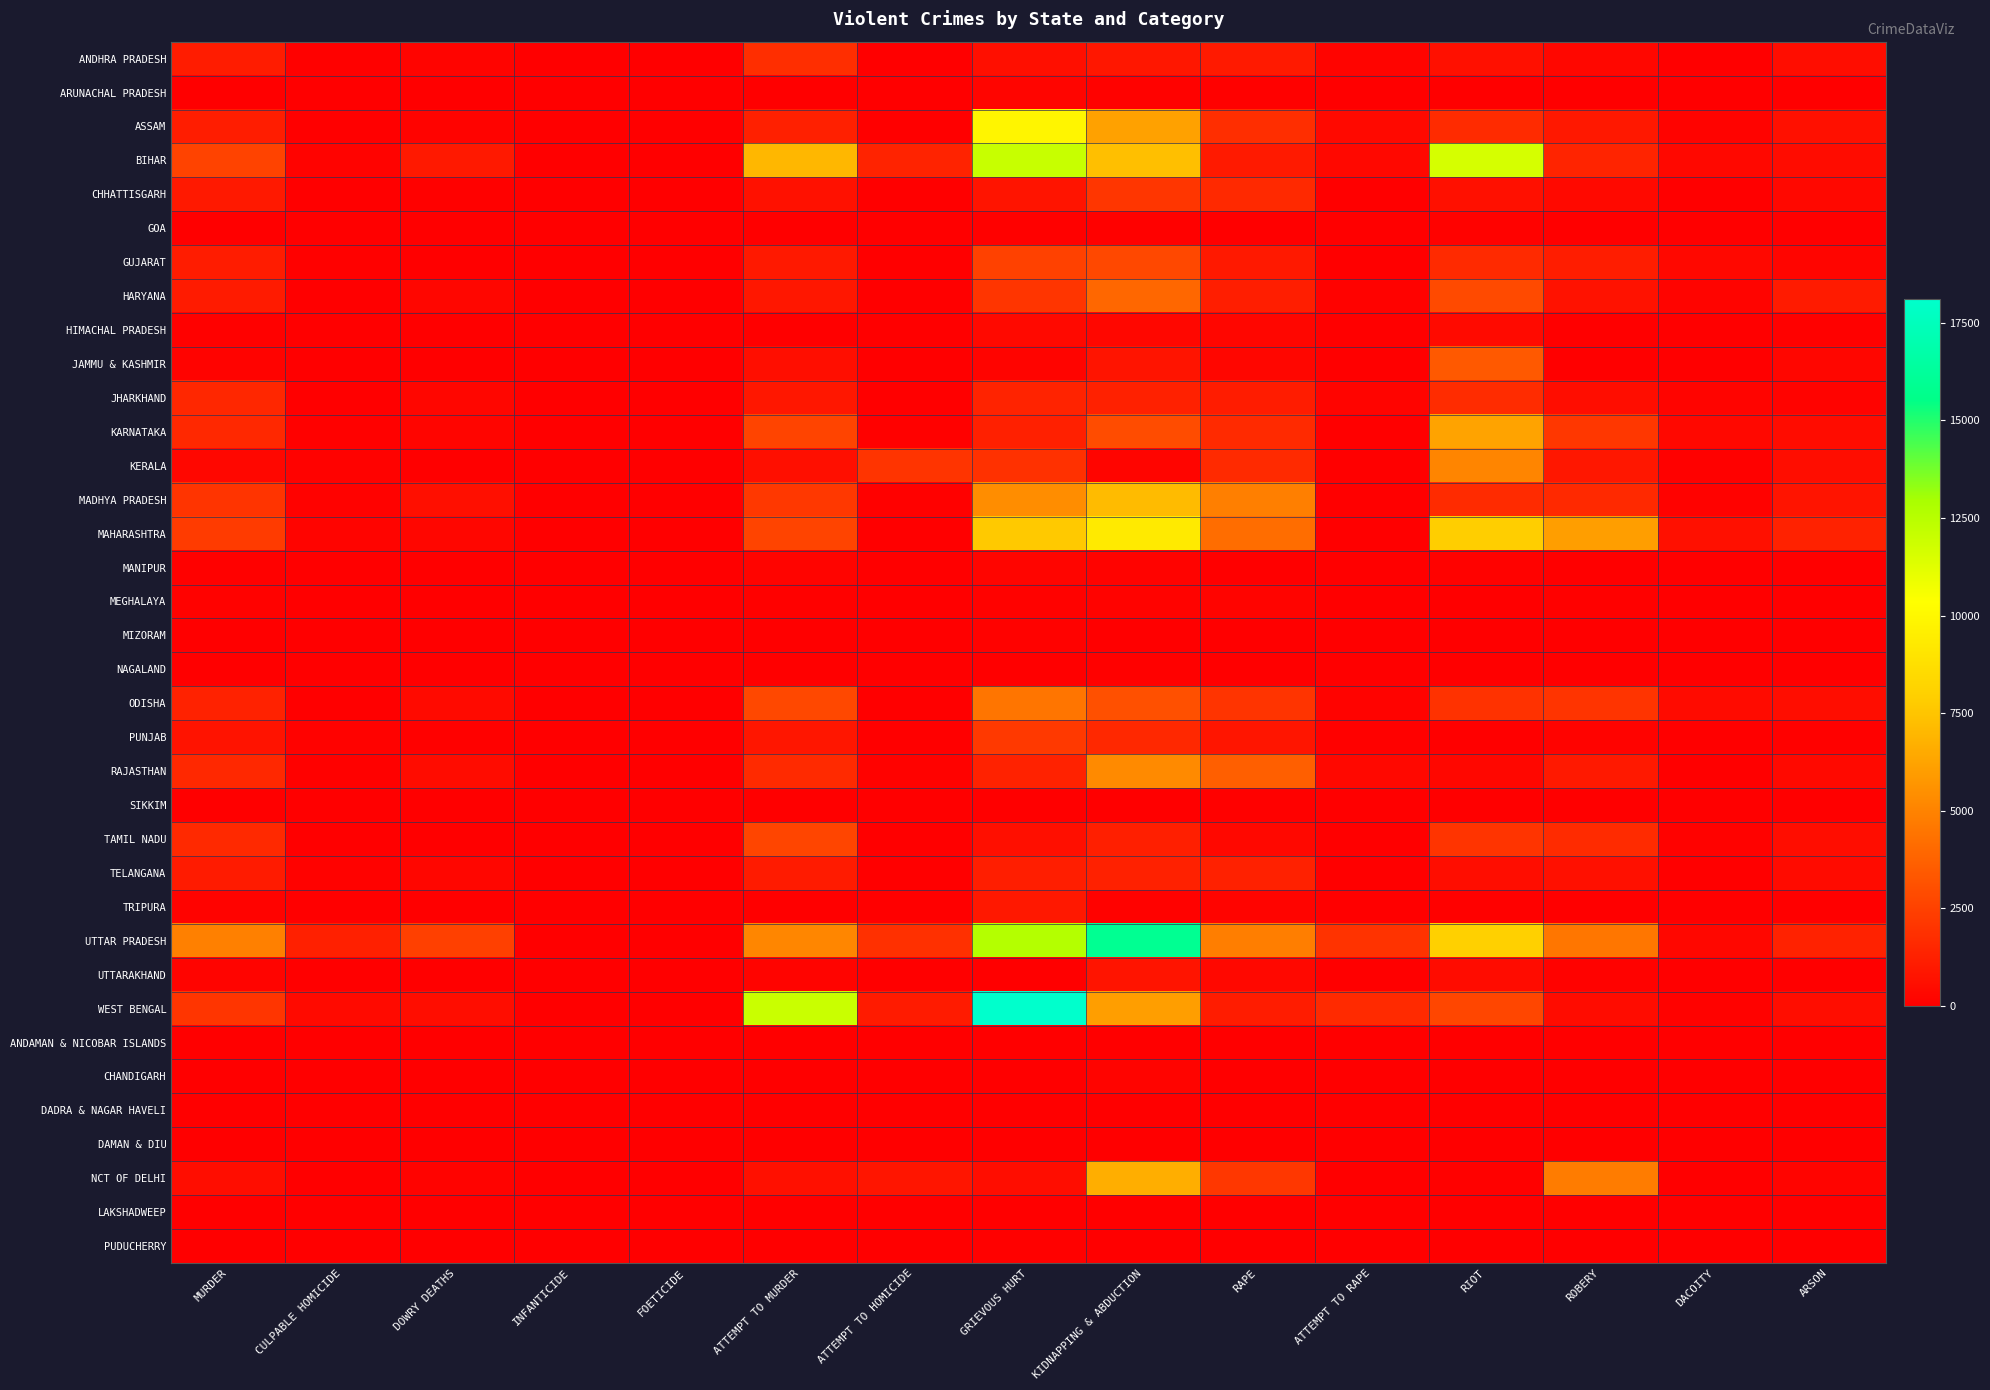

Reading right to left, extract all data points from this chart.

ANDHRA PRADESH: ARSON=519	DACOITY=63	ROBERY=315	RIOT=657	ATTEMPT TO RAPE=190	RAPE=994	KIDNAPPING & ABDUCTION=917	GRIEVOUS HURT=604	ATTEMPT TO HOMICIDE=0	ATTEMPT TO MURDER=1795	FOETICIDE=1	INFANTICIDE=10	DOWRY DEATHS=193	CULPABLE HOMICIDE=83	MURDER=1123
ARUNACHAL PRADESH: ARSON=31	DACOITY=10	ROBERY=63	RIOT=8	ATTEMPT TO RAPE=15	RAPE=92	KIDNAPPING & ABDUCTION=112	GRIEVOUS HURT=235	ATTEMPT TO HOMICIDE=0	ATTEMPT TO MURDER=46	FOETICIDE=0	INFANTICIDE=0	DOWRY DEATHS=1	CULPABLE HOMICIDE=6	MURDER=46
ASSAM: ARSON=664	DACOITY=156	ROBERY=940	RIOT=1671	ATTEMPT TO RAPE=370	RAPE=1779	KIDNAPPING & ABDUCTION=6126	GRIEVOUS HURT=9844	ATTEMPT TO HOMICIDE=17	ATTEMPT TO MURDER=1257	FOETICIDE=1	INFANTICIDE=0	DOWRY DEATHS=157	CULPABLE HOMICIDE=34	MURDER=1149
BIHAR: ARSON=472	DACOITY=349	ROBERY=1410	RIOT=11617	ATTEMPT TO RAPE=321	RAPE=1008	KIDNAPPING & ABDUCTION=7324	GRIEVOUS HURT=12040	ATTEMPT TO HOMICIDE=1364	ATTEMPT TO MURDER=6998	FOETICIDE=0	INFANTICIDE=0	DOWRY DEATHS=987	CULPABLE HOMICIDE=150	MURDER=2581
CHHATTISGARH: ARSON=341	DACOITY=60	ROBERY=379	RIOT=652	ATTEMPT TO RAPE=20	RAPE=1626	KIDNAPPING & ABDUCTION=2071	GRIEVOUS HURT=786	ATTEMPT TO HOMICIDE=1	ATTEMPT TO MURDER=690	FOETICIDE=18	INFANTICIDE=1	DOWRY DEATHS=84	CULPABLE HOMICIDE=37	MURDER=957
GOA: ARSON=17	DACOITY=7	ROBERY=14	RIOT=117	ATTEMPT TO RAPE=0	RAPE=61	KIDNAPPING & ABDUCTION=106	GRIEVOUS HURT=85	ATTEMPT TO HOMICIDE=0	ATTEMPT TO MURDER=18	FOETICIDE=0	INFANTICIDE=0	DOWRY DEATHS=2	CULPABLE HOMICIDE=12	MURDER=30
GUJARAT: ARSON=242	DACOITY=323	ROBERY=1155	RIOT=1659	ATTEMPT TO RAPE=5	RAPE=982	KIDNAPPING & ABDUCTION=2784	GRIEVOUS HURT=2481	ATTEMPT TO HOMICIDE=6	ATTEMPT TO MURDER=986	FOETICIDE=0	INFANTICIDE=1	DOWRY DEATHS=12	CULPABLE HOMICIDE=73	MURDER=1120
HARYANA: ARSON=1070	DACOITY=177	ROBERY=734	RIOT=2844	ATTEMPT TO RAPE=137	RAPE=1187	KIDNAPPING & ABDUCTION=3932	GRIEVOUS HURT=2052	ATTEMPT TO HOMICIDE=6	ATTEMPT TO MURDER=889	FOETICIDE=4	INFANTICIDE=1	DOWRY DEATHS=260	CULPABLE HOMICIDE=42	MURDER=1057
HIMACHAL PRADESH: ARSON=94	DACOITY=3	ROBERY=11	RIOT=395	ATTEMPT TO RAPE=3	RAPE=252	KIDNAPPING & ABDUCTION=290	GRIEVOUS HURT=371	ATTEMPT TO HOMICIDE=1	ATTEMPT TO MURDER=66	FOETICIDE=0	INFANTICIDE=0	DOWRY DEATHS=3	CULPABLE HOMICIDE=3	MURDER=101
JAMMU & KASHMIR: ARSON=268	DACOITY=6	ROBERY=59	RIOT=3410	ATTEMPT TO RAPE=17	RAPE=256	KIDNAPPING & ABDUCTION=810	GRIEVOUS HURT=184	ATTEMPT TO HOMICIDE=0	ATTEMPT TO MURDER=574	FOETICIDE=2	INFANTICIDE=0	DOWRY DEATHS=6	CULPABLE HOMICIDE=22	MURDER=142
JHARKHAND: ARSON=143	DACOITY=210	ROBERY=551	RIOT=1721	ATTEMPT TO RAPE=179	RAPE=1109	KIDNAPPING & ABDUCTION=1309	GRIEVOUS HURT=1364	ATTEMPT TO HOMICIDE=6	ATTEMPT TO MURDER=885	FOETICIDE=0	INFANTICIDE=0	DOWRY DEATHS=278	CULPABLE HOMICIDE=31	MURDER=1514
KARNATAKA: ARSON=471	DACOITY=329	ROBERY=2157	RIOT=6263	ATTEMPT TO RAPE=16	RAPE=1655	KIDNAPPING & ABDUCTION=2916	GRIEVOUS HURT=1272	ATTEMPT TO HOMICIDE=74	ATTEMPT TO MURDER=2607	FOETICIDE=2	INFANTICIDE=2	DOWRY DEATHS=234	CULPABLE HOMICIDE=77	MURDER=1573
KERALA: ARSON=554	DACOITY=71	ROBERY=908	RIOT=5089	ATTEMPT TO RAPE=42	RAPE=1656	KIDNAPPING & ABDUCTION=241	GRIEVOUS HURT=1895	ATTEMPT TO HOMICIDE=2008	ATTEMPT TO MURDER=622	FOETICIDE=0	INFANTICIDE=0	DOWRY DEATHS=25	CULPABLE HOMICIDE=132	MURDER=305
MADHYA PRADESH: ARSON=800	DACOITY=125	ROBERY=1602	RIOT=1665	ATTEMPT TO RAPE=63	RAPE=4882	KIDNAPPING & ABDUCTION=7123	GRIEVOUS HURT=5403	ATTEMPT TO HOMICIDE=76	ATTEMPT TO MURDER=2178	FOETICIDE=19	INFANTICIDE=14	DOWRY DEATHS=629	CULPABLE HOMICIDE=136	MURDER=2004
MAHARASHTRA: ARSON=1338	DACOITY=656	ROBERY=6030	RIOT=7898	ATTEMPT TO RAPE=12	RAPE=4189	KIDNAPPING & ABDUCTION=9333	GRIEVOUS HURT=7645	ATTEMPT TO HOMICIDE=3	ATTEMPT TO MURDER=2619	FOETICIDE=7	INFANTICIDE=7	DOWRY DEATHS=248	CULPABLE HOMICIDE=184	MURDER=2299
MANIPUR: ARSON=59	DACOITY=1	ROBERY=15	RIOT=119	ATTEMPT TO RAPE=3	RAPE=55	KIDNAPPING & ABDUCTION=145	GRIEVOUS HURT=219	ATTEMPT TO HOMICIDE=2	ATTEMPT TO MURDER=211	FOETICIDE=0	INFANTICIDE=0	DOWRY DEATHS=0	CULPABLE HOMICIDE=4	MURDER=78
MEGHALAYA: ARSON=29	DACOITY=31	ROBERY=87	RIOT=1	ATTEMPT TO RAPE=15	RAPE=190	KIDNAPPING & ABDUCTION=156	GRIEVOUS HURT=113	ATTEMPT TO HOMICIDE=0	ATTEMPT TO MURDER=83	FOETICIDE=0	INFANTICIDE=1	DOWRY DEATHS=0	CULPABLE HOMICIDE=5	MURDER=108
MIZORAM: ARSON=27	DACOITY=6	ROBERY=4	RIOT=3	ATTEMPT TO RAPE=0	RAPE=23	KIDNAPPING & ABDUCTION=6	GRIEVOUS HURT=118	ATTEMPT TO HOMICIDE=0	ATTEMPT TO MURDER=17	FOETICIDE=0	INFANTICIDE=0	DOWRY DEATHS=0	CULPABLE HOMICIDE=8	MURDER=29
NAGALAND: ARSON=3	DACOITY=2	ROBERY=32	RIOT=7	ATTEMPT TO RAPE=3	RAPE=26	KIDNAPPING & ABDUCTION=91	GRIEVOUS HURT=37	ATTEMPT TO HOMICIDE=0	ATTEMPT TO MURDER=50	FOETICIDE=0	INFANTICIDE=0	DOWRY DEATHS=1	CULPABLE HOMICIDE=14	MURDER=36
ODISHA: ARSON=524	DACOITY=456	ROBERY=2012	RIOT=1914	ATTEMPT TO RAPE=161	RAPE=1983	KIDNAPPING & ABDUCTION=3046	GRIEVOUS HURT=4476	ATTEMPT TO HOMICIDE=0	ATTEMPT TO MURDER=2778	FOETICIDE=0	INFANTICIDE=1	DOWRY DEATHS=397	CULPABLE HOMICIDE=16	MURDER=1328
PUNJAB: ARSON=78	DACOITY=43	ROBERY=147	RIOT=0	ATTEMPT TO RAPE=95	RAPE=838	KIDNAPPING & ABDUCTION=1591	GRIEVOUS HURT=2213	ATTEMPT TO HOMICIDE=59	ATTEMPT TO MURDER=862	FOETICIDE=4	INFANTICIDE=8	DOWRY DEATHS=80	CULPABLE HOMICIDE=120	MURDER=771
RAJASTHAN: ARSON=370	DACOITY=66	ROBERY=970	RIOT=293	ATTEMPT TO RAPE=340	RAPE=3656	KIDNAPPING & ABDUCTION=5299	GRIEVOUS HURT=1335	ATTEMPT TO HOMICIDE=133	ATTEMPT TO MURDER=1632	FOETICIDE=21	INFANTICIDE=14	DOWRY DEATHS=462	CULPABLE HOMICIDE=81	MURDER=1551
SIKKIM: ARSON=17	DACOITY=0	ROBERY=5	RIOT=12	ATTEMPT TO RAPE=2	RAPE=92	KIDNAPPING & ABDUCTION=12	GRIEVOUS HURT=40	ATTEMPT TO HOMICIDE=0	ATTEMPT TO MURDER=17	FOETICIDE=0	INFANTICIDE=0	DOWRY DEATHS=0	CULPABLE HOMICIDE=1	MURDER=17
TAMIL NADU: ARSON=513	DACOITY=109	ROBERY=1680	RIOT=2002	ATTEMPT TO RAPE=17	RAPE=319	KIDNAPPING & ABDUCTION=1223	GRIEVOUS HURT=612	ATTEMPT TO HOMICIDE=4	ATTEMPT TO MURDER=2666	FOETICIDE=0	INFANTICIDE=2	DOWRY DEATHS=58	CULPABLE HOMICIDE=36	MURDER=1603
TELANGANA: ARSON=451	DACOITY=62	ROBERY=671	RIOT=511	ATTEMPT TO RAPE=44	RAPE=1278	KIDNAPPING & ABDUCTION=1302	GRIEVOUS HURT=1187	ATTEMPT TO HOMICIDE=5	ATTEMPT TO MURDER=1050	FOETICIDE=0	INFANTICIDE=6	DOWRY DEATHS=254	CULPABLE HOMICIDE=137	MURDER=1046
TRIPURA: ARSON=34	DACOITY=1	ROBERY=22	RIOT=78	ATTEMPT TO RAPE=16	RAPE=207	KIDNAPPING & ABDUCTION=139	GRIEVOUS HURT=925	ATTEMPT TO HOMICIDE=0	ATTEMPT TO MURDER=58	FOETICIDE=0	INFANTICIDE=0	DOWRY DEATHS=19	CULPABLE HOMICIDE=2	MURDER=145
UTTAR PRADESH: ARSON=1325	DACOITY=284	ROBERY=4502	RIOT=8018	ATTEMPT TO RAPE=1958	RAPE=4816	KIDNAPPING & ABDUCTION=15898	GRIEVOUS HURT=12624	ATTEMPT TO HOMICIDE=1849	ATTEMPT TO MURDER=5109	FOETICIDE=52	INFANTICIDE=21	DOWRY DEATHS=2473	CULPABLE HOMICIDE=1272	MURDER=4889
UTTARAKHAND: ARSON=9	DACOITY=17	ROBERY=128	RIOT=481	ATTEMPT TO RAPE=6	RAPE=336	KIDNAPPING & ABDUCTION=790	GRIEVOUS HURT=65	ATTEMPT TO HOMICIDE=2	ATTEMPT TO MURDER=212	FOETICIDE=4	INFANTICIDE=0	DOWRY DEATHS=57	CULPABLE HOMICIDE=29	MURDER=194
WEST BENGAL: ARSON=523	DACOITY=115	ROBERY=472	RIOT=2691	ATTEMPT TO RAPE=1646	RAPE=1110	KIDNAPPING & ABDUCTION=6045	GRIEVOUS HURT=18119	ATTEMPT TO HOMICIDE=1058	ATTEMPT TO MURDER=11973	FOETICIDE=0	INFANTICIDE=0	DOWRY DEATHS=535	CULPABLE HOMICIDE=392	MURDER=2044
ANDAMAN & NICOBAR ISLANDS: ARSON=9	DACOITY=0	ROBERY=5	RIOT=8	ATTEMPT TO RAPE=0	RAPE=30	KIDNAPPING & ABDUCTION=26	GRIEVOUS HURT=27	ATTEMPT TO HOMICIDE=2	ATTEMPT TO MURDER=15	FOETICIDE=0	INFANTICIDE=0	DOWRY DEATHS=0	CULPABLE HOMICIDE=1	MURDER=14
CHANDIGARH: ARSON=8	DACOITY=5	ROBERY=54	RIOT=40	ATTEMPT TO RAPE=4	RAPE=68	KIDNAPPING & ABDUCTION=180	GRIEVOUS HURT=41	ATTEMPT TO HOMICIDE=4	ATTEMPT TO MURDER=40	FOETICIDE=1	INFANTICIDE=0	DOWRY DEATHS=4	CULPABLE HOMICIDE=6	MURDER=26
DADRA & NAGAR HAVELI: ARSON=2	DACOITY=3	ROBERY=1	RIOT=9	ATTEMPT TO RAPE=0	RAPE=14	KIDNAPPING & ABDUCTION=10	GRIEVOUS HURT=13	ATTEMPT TO HOMICIDE=0	ATTEMPT TO MURDER=2	FOETICIDE=0	INFANTICIDE=0	DOWRY DEATHS=0	CULPABLE HOMICIDE=0	MURDER=5
DAMAN & DIU: ARSON=2	DACOITY=1	ROBERY=2	RIOT=9	ATTEMPT TO RAPE=0	RAPE=12	KIDNAPPING & ABDUCTION=21	GRIEVOUS HURT=10	ATTEMPT TO HOMICIDE=2	ATTEMPT TO MURDER=3	FOETICIDE=0	INFANTICIDE=0	DOWRY DEATHS=0	CULPABLE HOMICIDE=1	MURDER=4
NCT OF DELHI: ARSON=183	DACOITY=46	ROBERY=4761	RIOT=79	ATTEMPT TO RAPE=29	RAPE=2155	KIDNAPPING & ABDUCTION=6619	GRIEVOUS HURT=529	ATTEMPT TO HOMICIDE=845	ATTEMPT TO MURDER=646	FOETICIDE=8	INFANTICIDE=4	DOWRY DEATHS=162	CULPABLE HOMICIDE=54	MURDER=528
LAKSHADWEEP: ARSON=5	DACOITY=0	ROBERY=0	RIOT=0	ATTEMPT TO RAPE=0	RAPE=5	KIDNAPPING & ABDUCTION=0	GRIEVOUS HURT=0	ATTEMPT TO HOMICIDE=0	ATTEMPT TO MURDER=1	FOETICIDE=0	INFANTICIDE=0	DOWRY DEATHS=0	CULPABLE HOMICIDE=0	MURDER=0
PUDUCHERRY: ARSON=1	DACOITY=2	ROBERY=8	RIOT=33	ATTEMPT TO RAPE=0	RAPE=6	KIDNAPPING & ABDUCTION=15	GRIEVOUS HURT=75	ATTEMPT TO HOMICIDE=0	ATTEMPT TO MURDER=12	FOETICIDE=0	INFANTICIDE=0	DOWRY DEATHS=0	CULPABLE HOMICIDE=2	MURDER=33